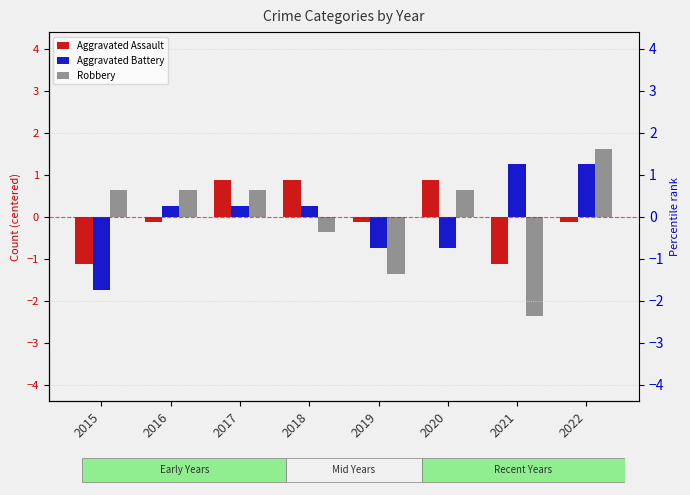

What is the value of the Aggravated Assault bar at the 2nd from the left?

-0.1